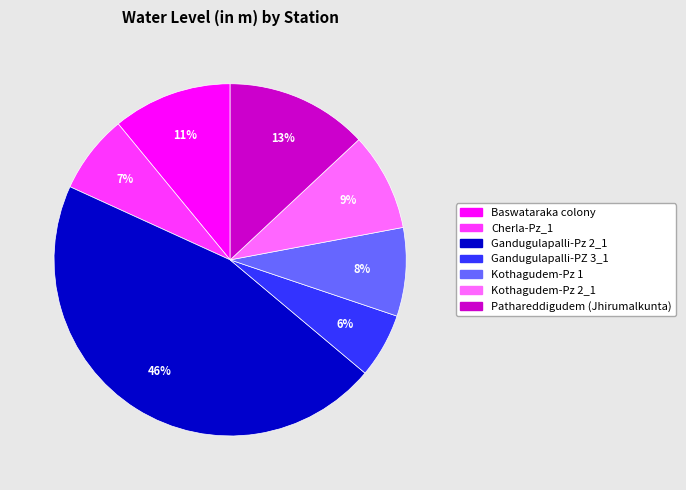

The Cherla-Pz_1 slice represents 7% of the pie. True or false?

True